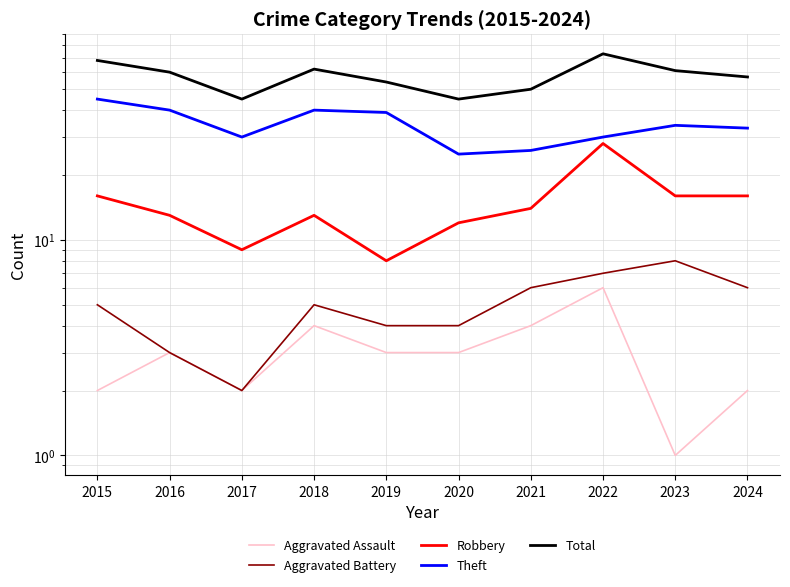

What is the total value across all series at 2018?

124